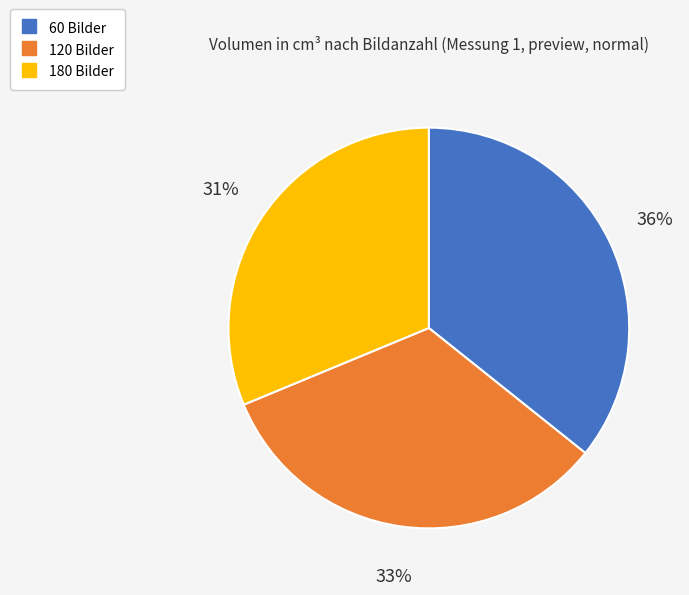

The 60 Bilder slice represents 49% of the pie. True or false?

False